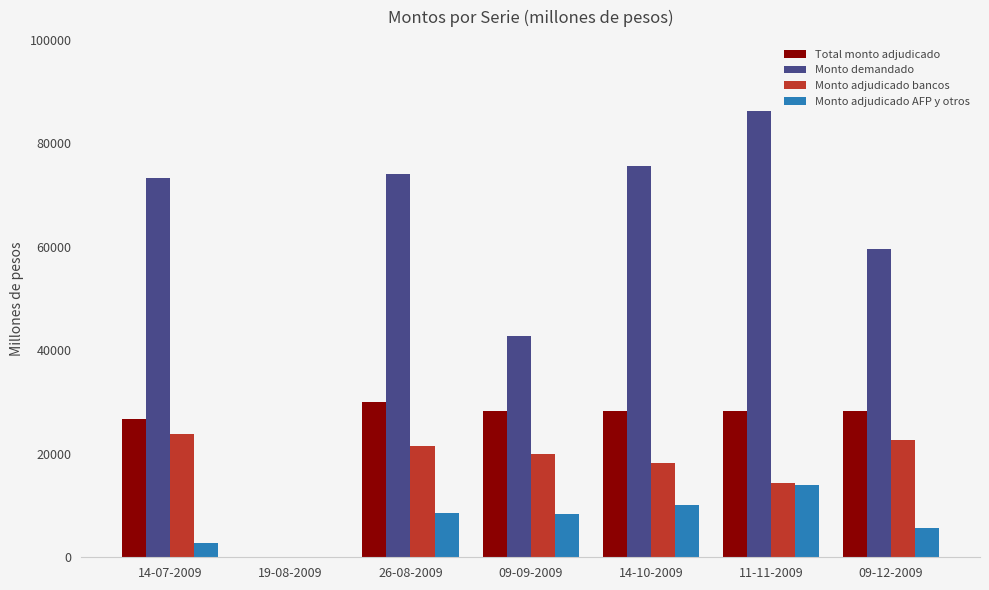

Which series has the widest spread of values?

Monto demandado